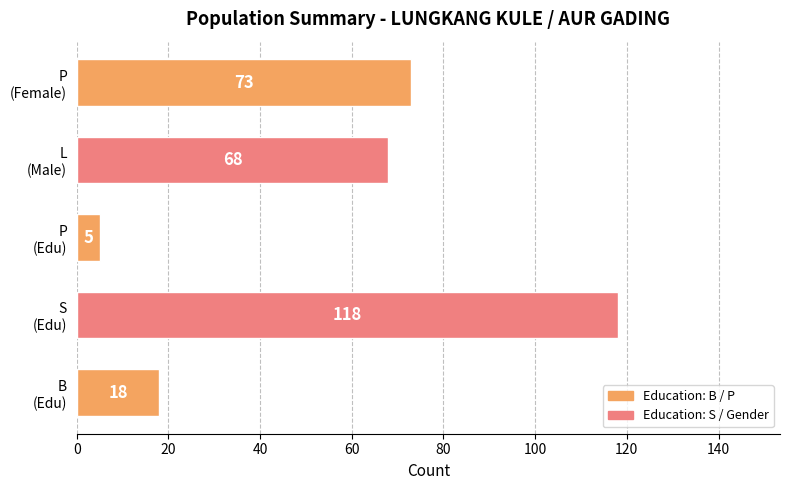

List the labels in order of value, smallest first.

P
(Edu), B
(Edu), L
(Male), P
(Female), S
(Edu)